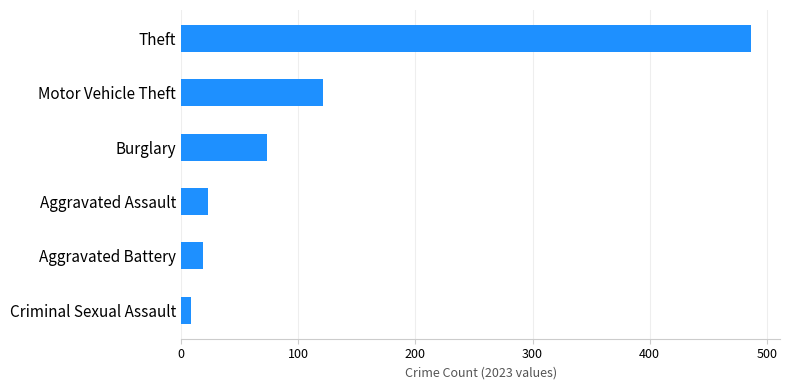

What is the change in value from Burglary to Theft?

+414